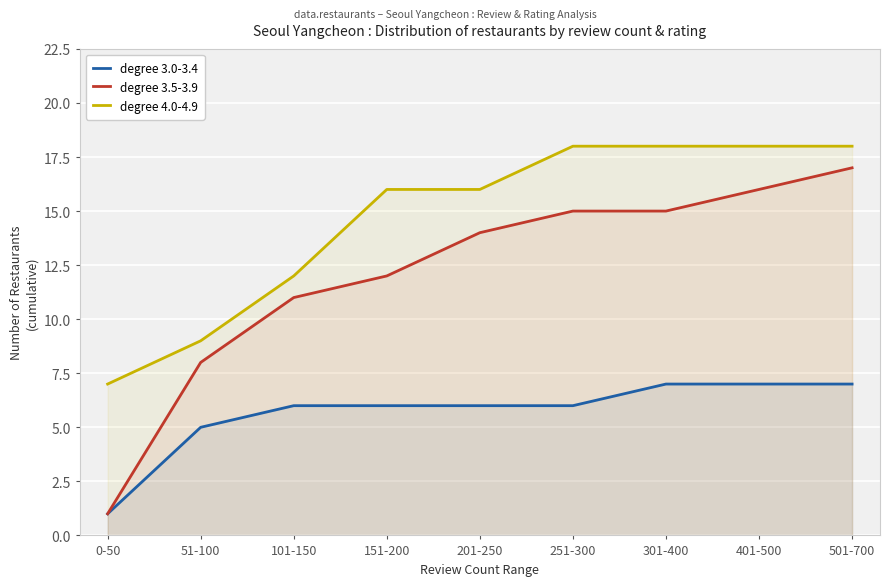

What is the total value across all series at 151-200?

34